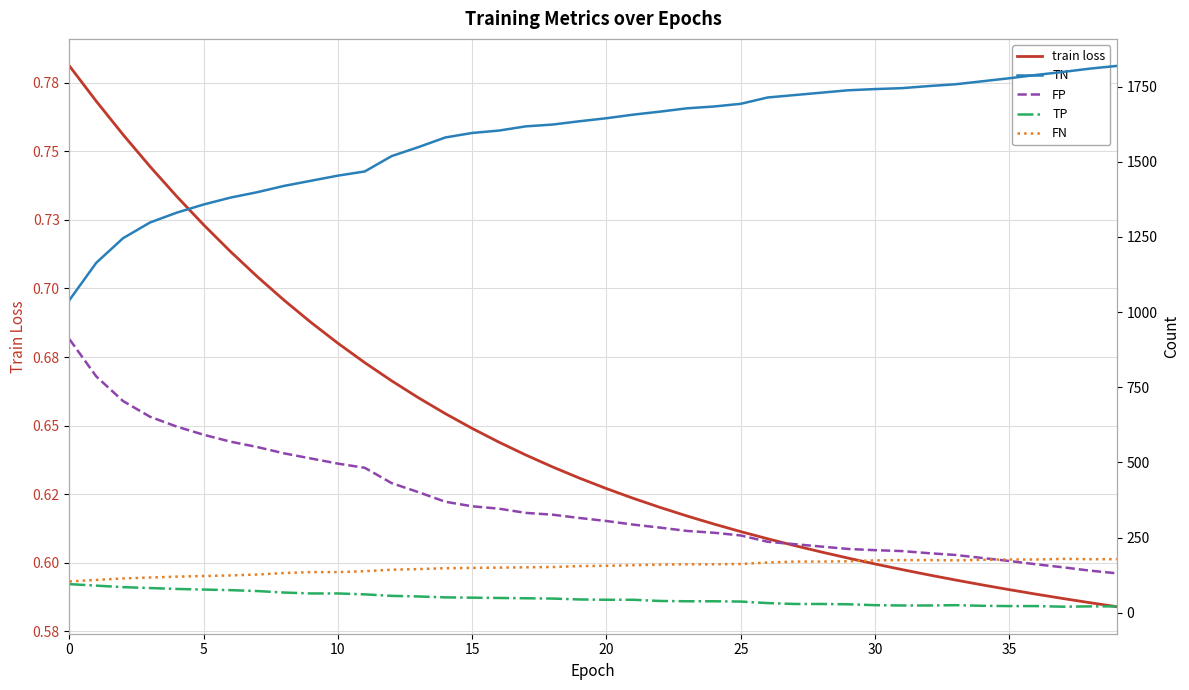

What is the greatest value displayed?

1819.0